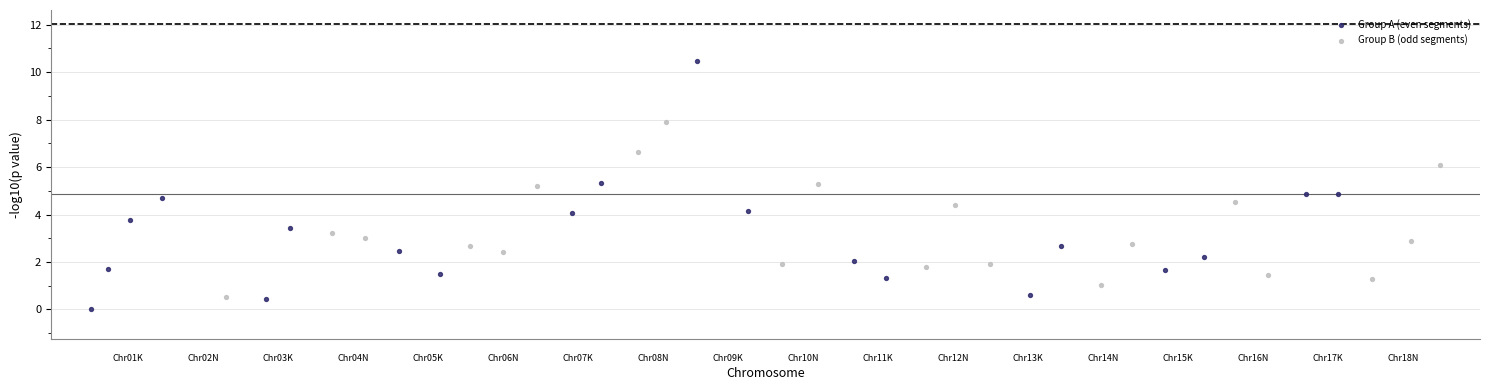

Which series reaches the maximum Y coordinate?

Group A (even segments)